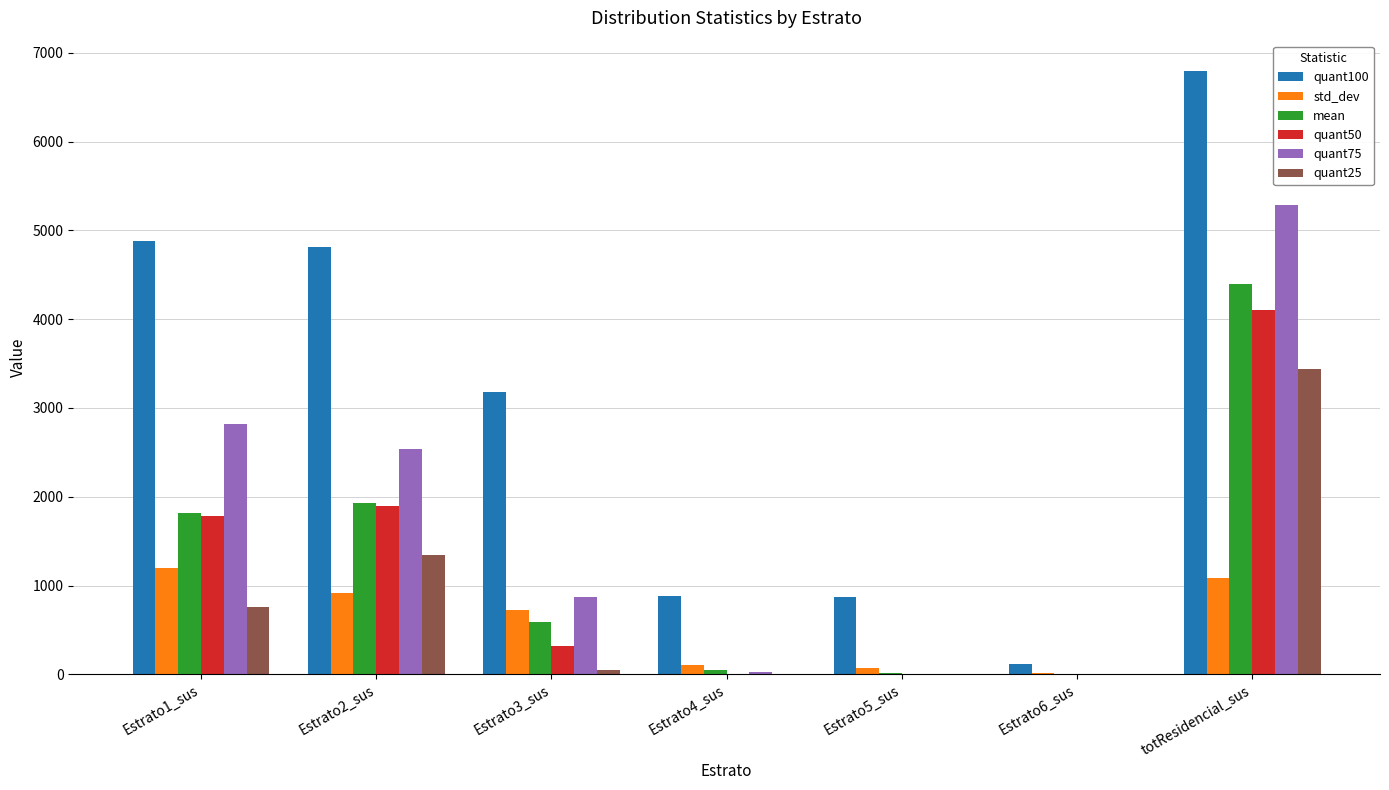

What is the greatest value displayed?

6796.0